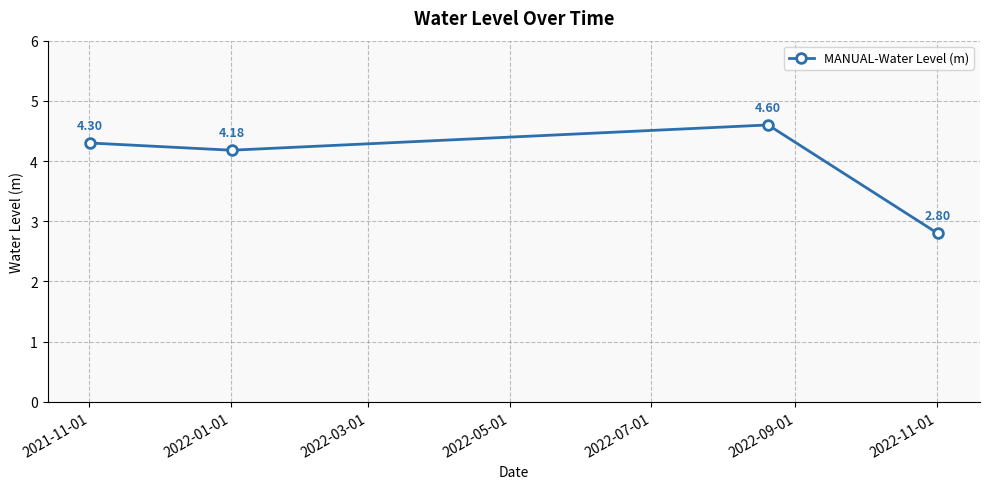

What is the smallest value displayed?

2.8